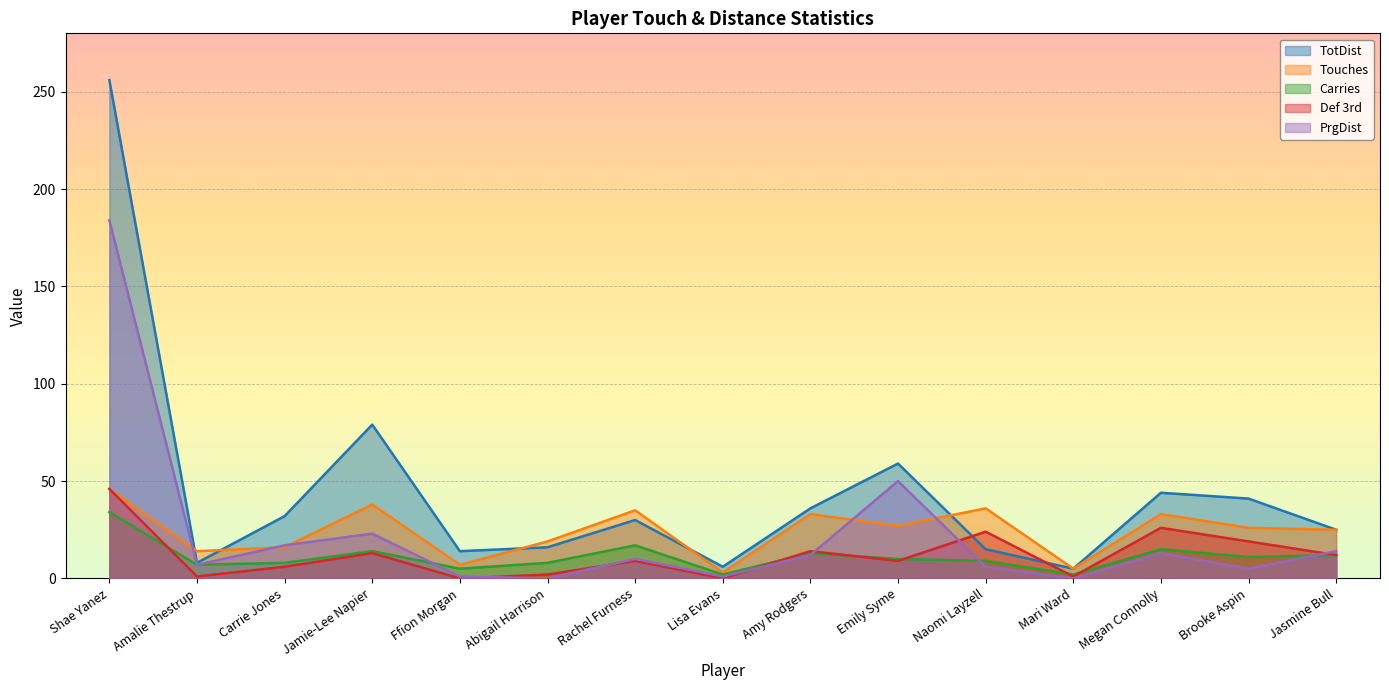

What is the label of the 14th point from the left?

Brooke Aspin